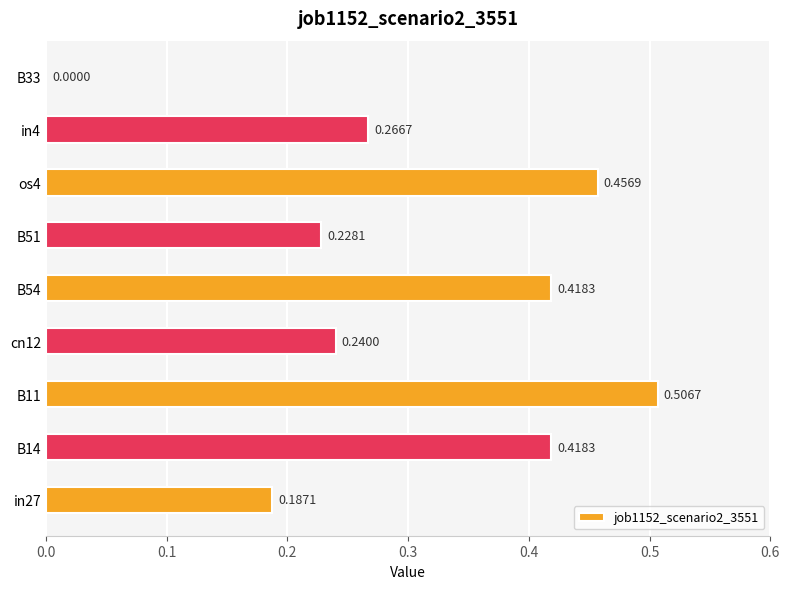

What is the change in value from B11 to B51?

-0.3